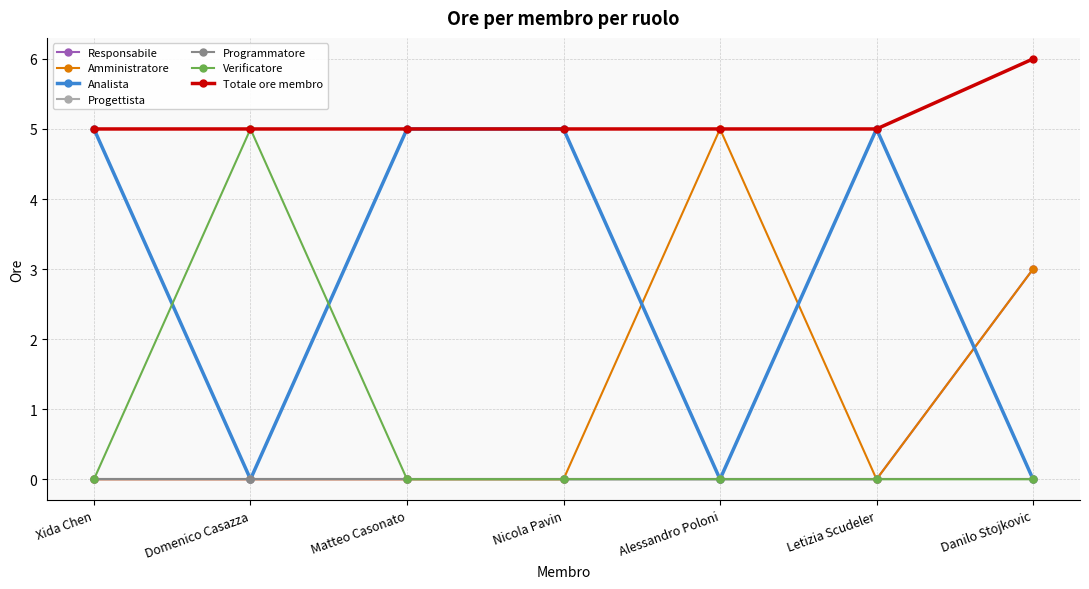

Is this an area chart (filled region under the line)?

No